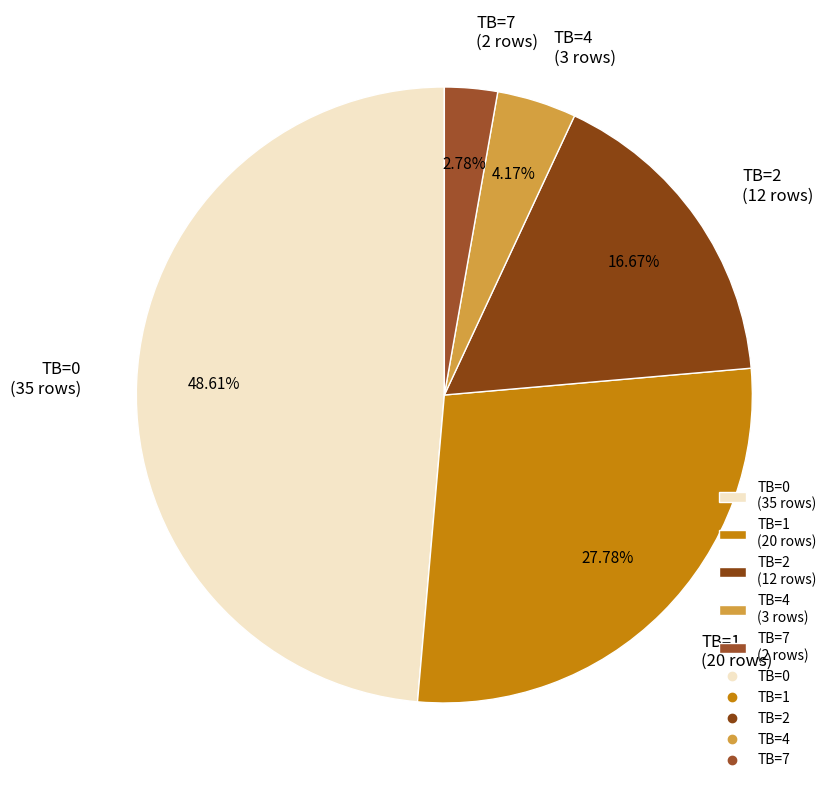

What is the smallest slice in the pie chart?

TB=7